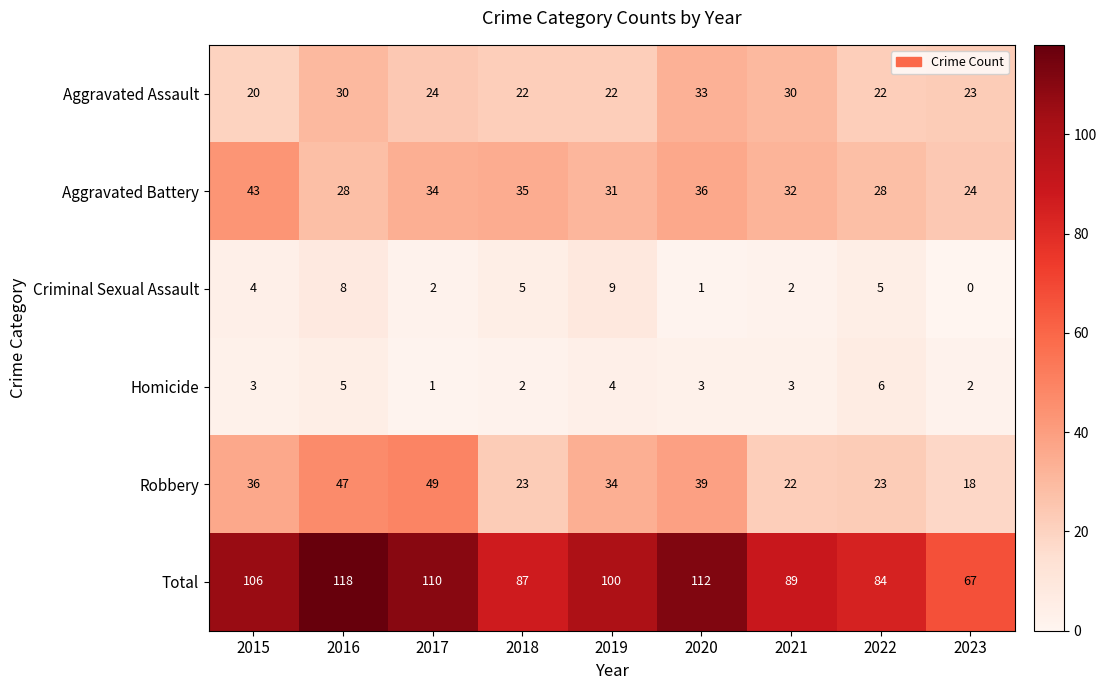

Where does the Robbery series first go above 34?

2015